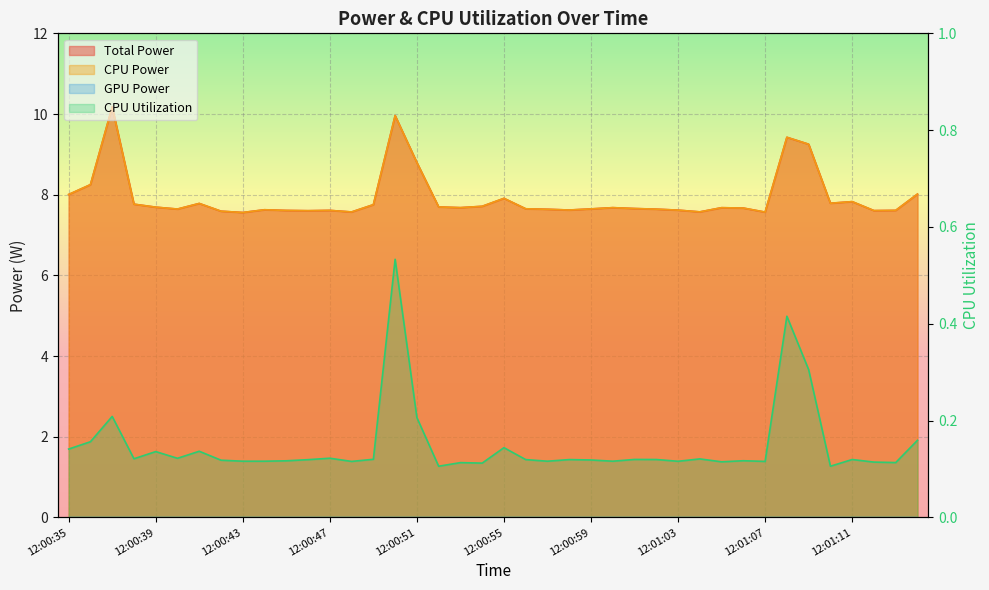

True or false: CPU Power and CPU Utilization intersect in this chart.

False